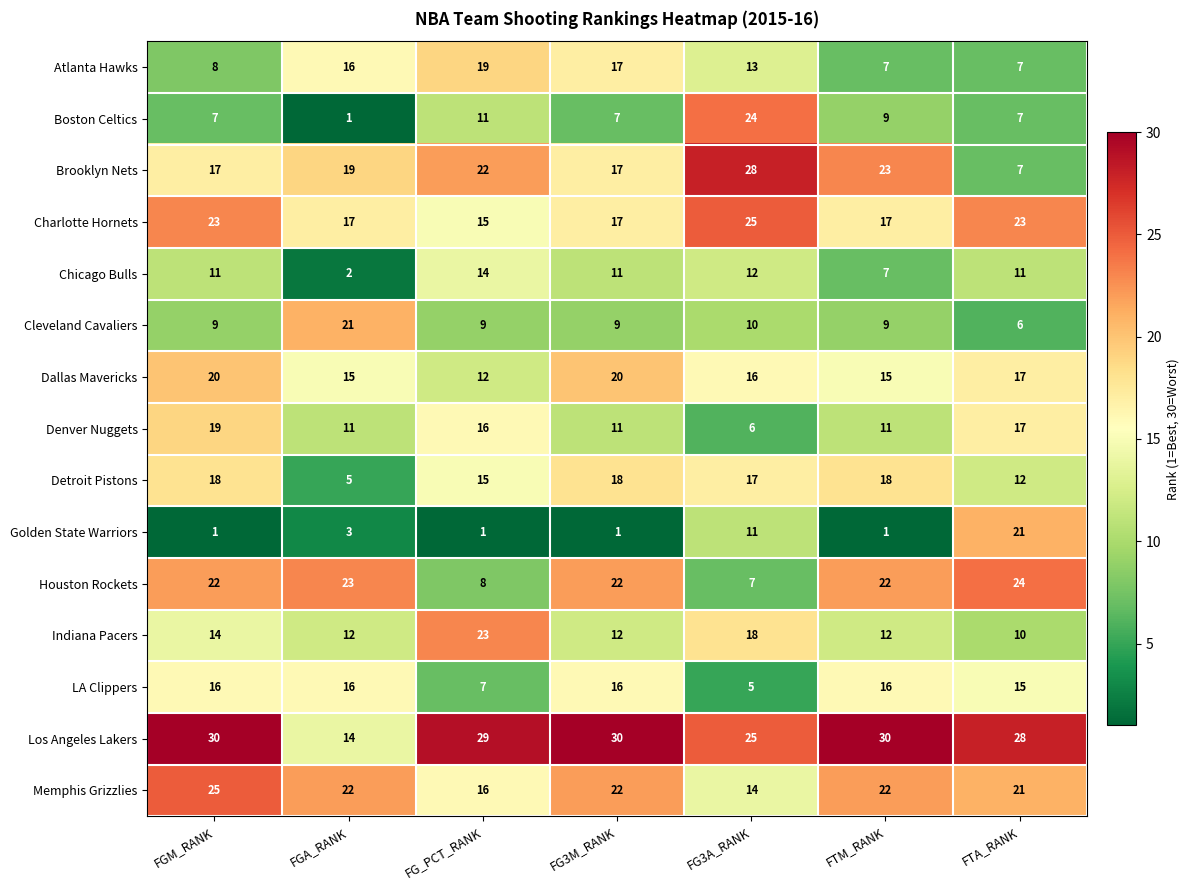

How many data points does each series have?

7